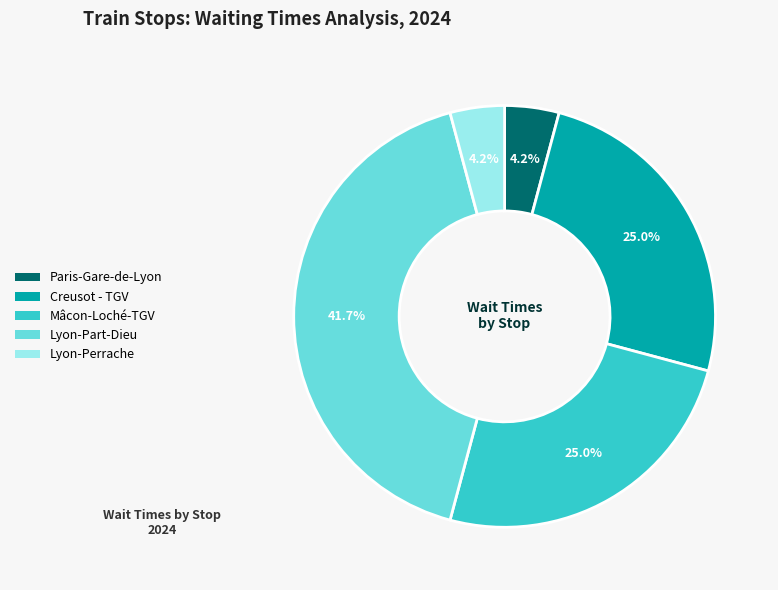

Is there a majority slice in this chart?

No